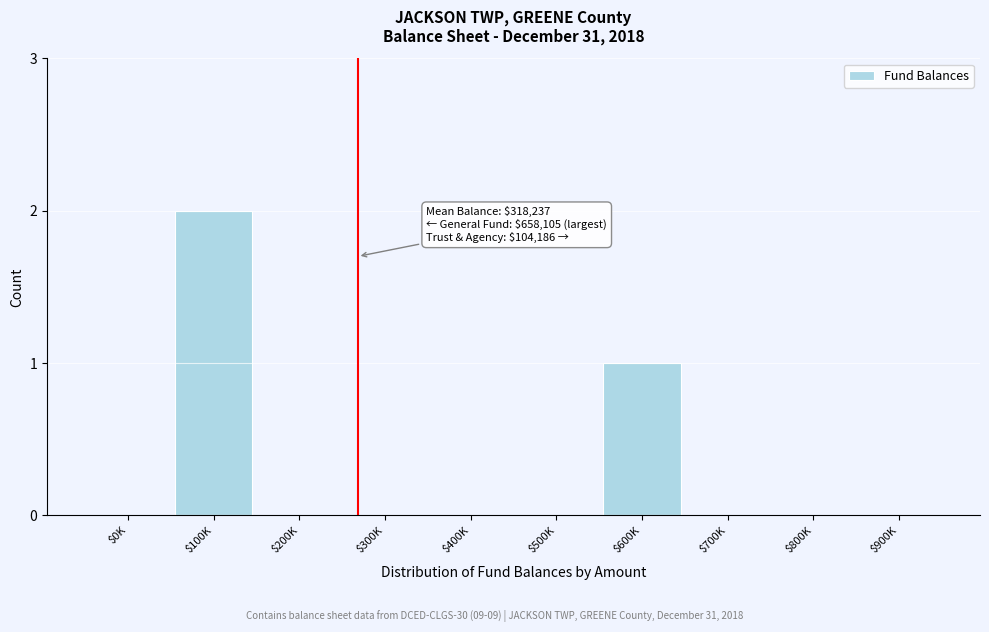

The value at $0K is 0. True or false?

True